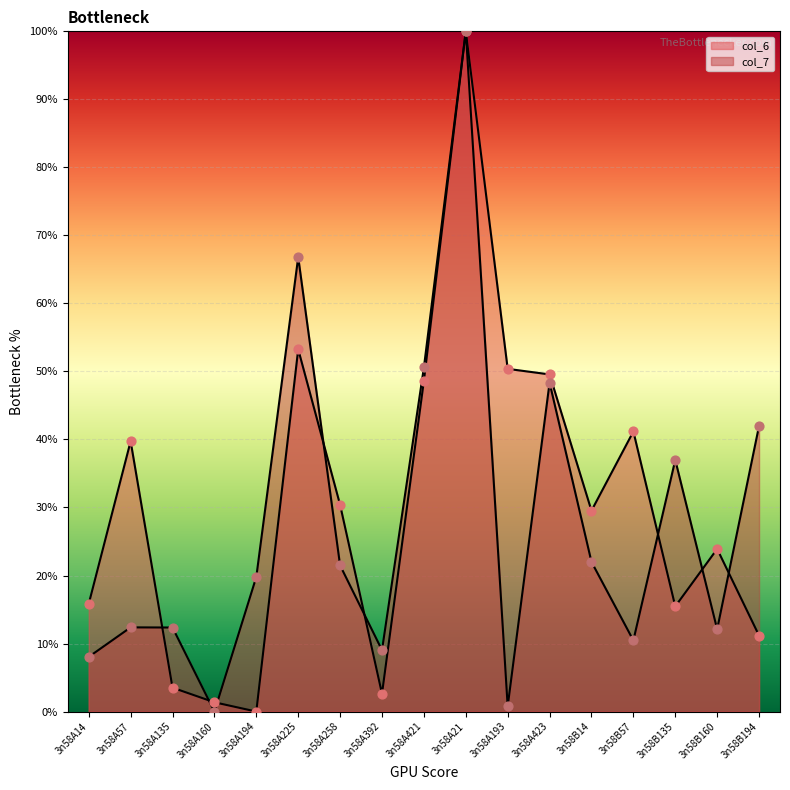

What are all the series names shown in the legend?

col_6, col_7